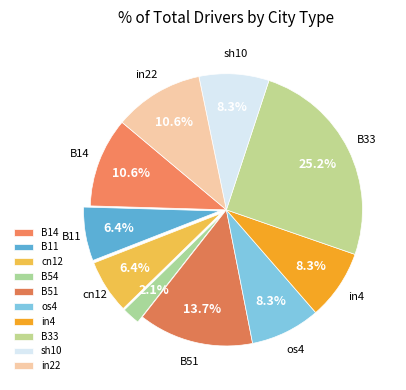

To the nearest percent, what is the difference between the largest and smallest slice percentages?

23%